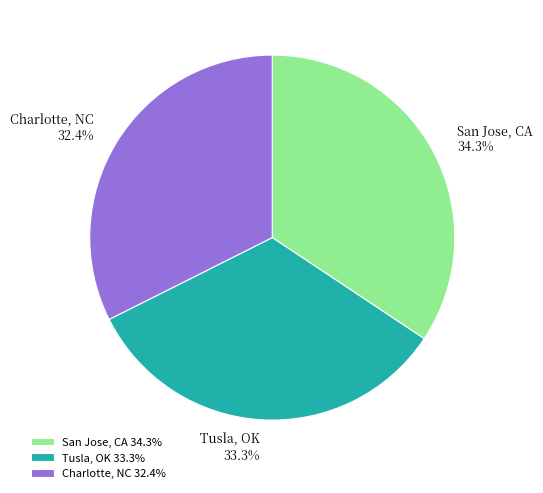

Does any single category account for the majority?

No